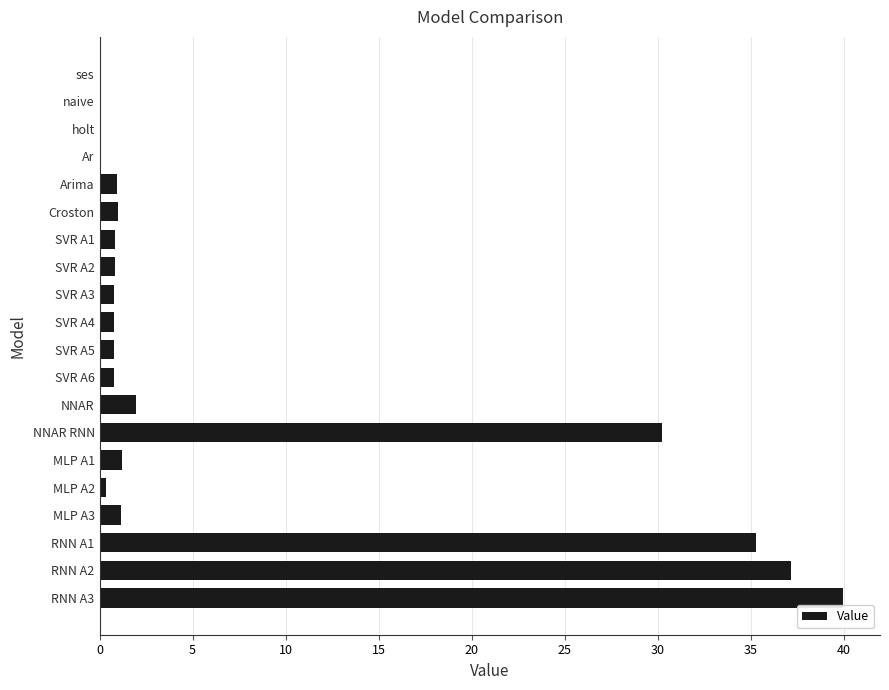

Where is the data nearest to the value 19?

NNAR RNN